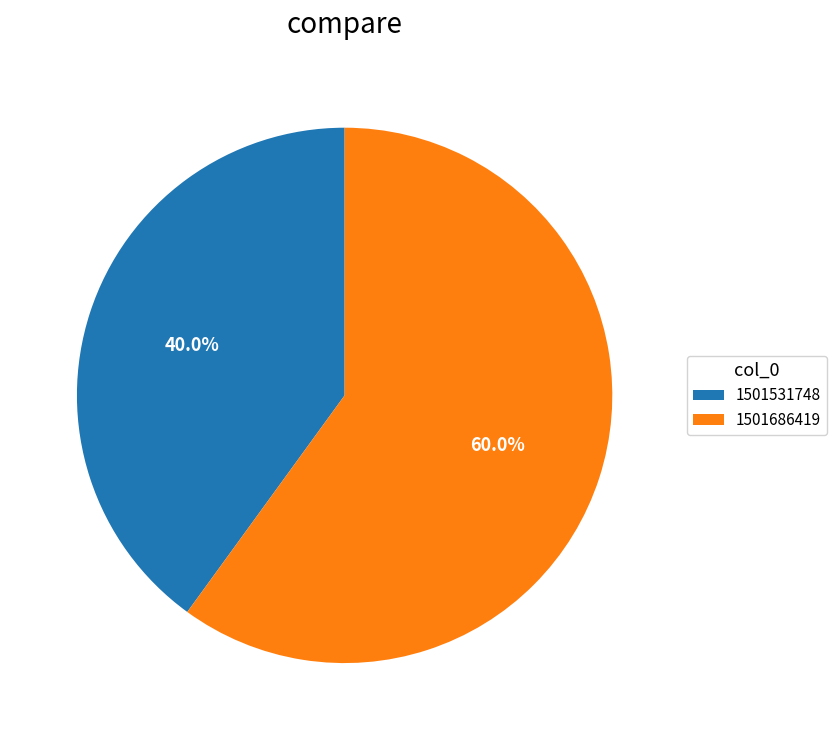

Is it true that 1501531748 is 33% of the pie?

False